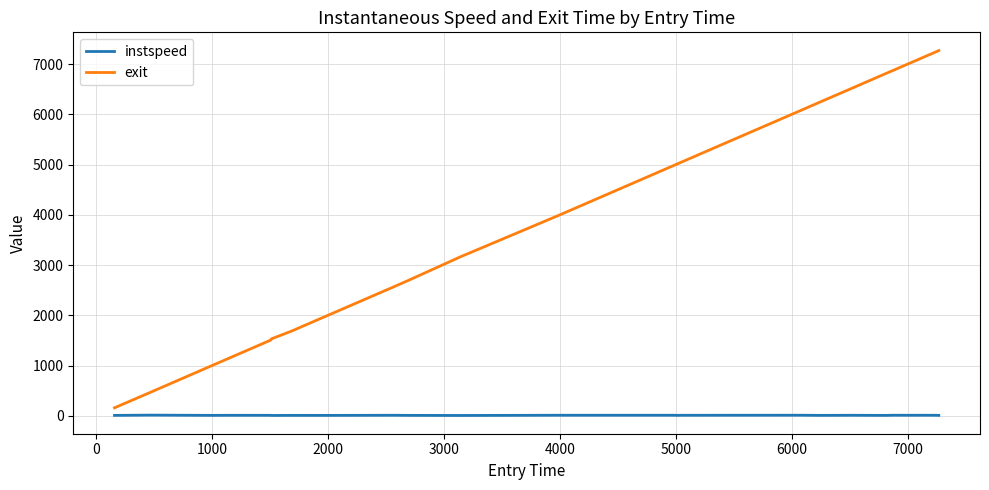

What is the greatest value displayed?

7271.0